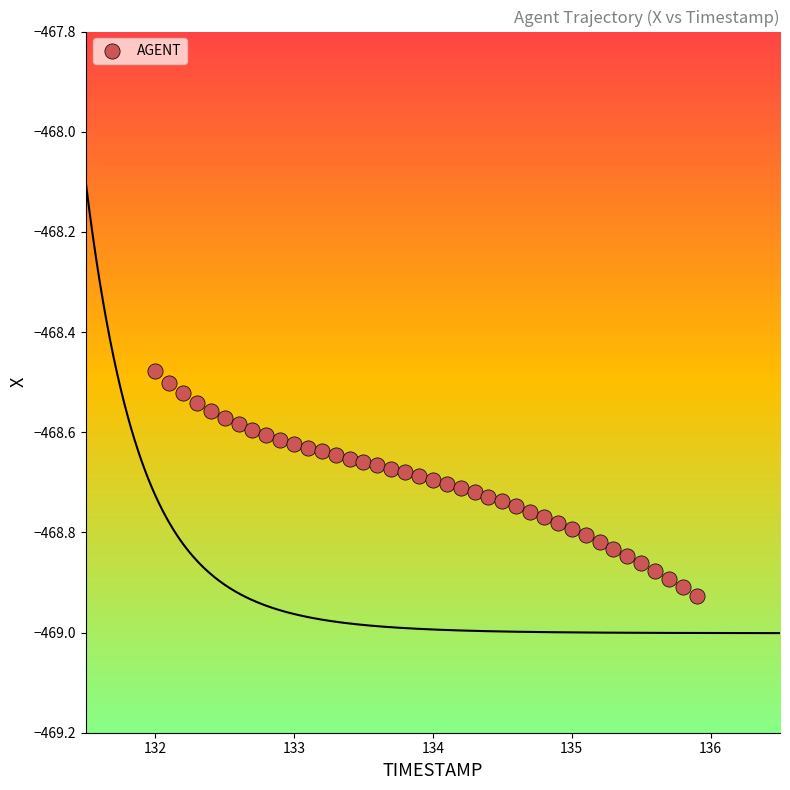

What is the range of X values (max minus min)?

3.9